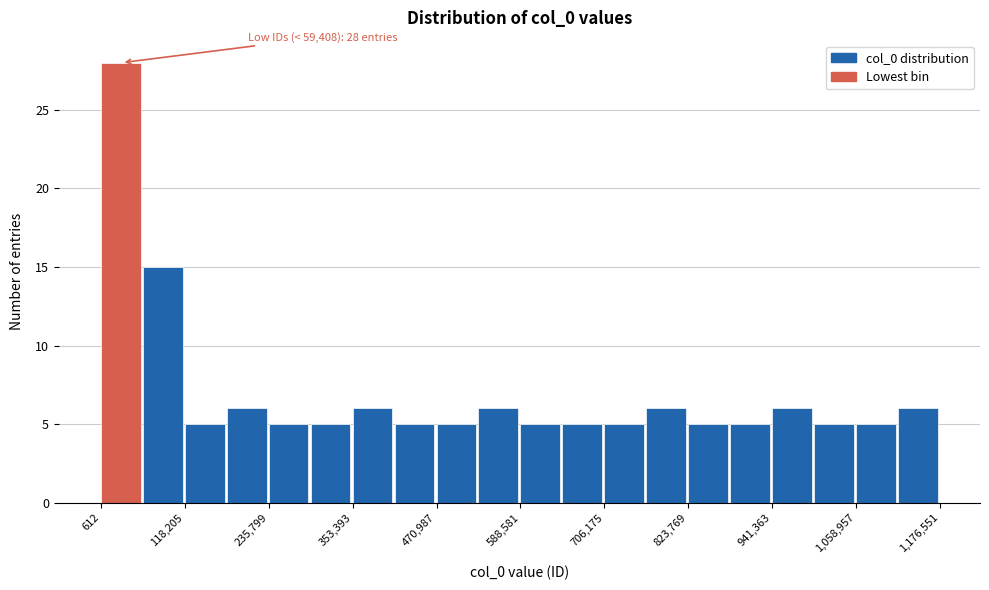

Read against the x-axis, roughly where is the centre of the tallest bar?

20000